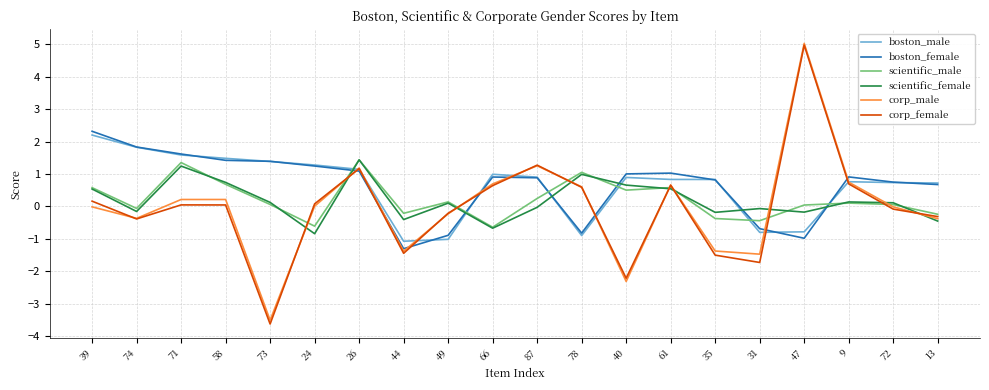

Which series has the widest spread of values?

corp_female